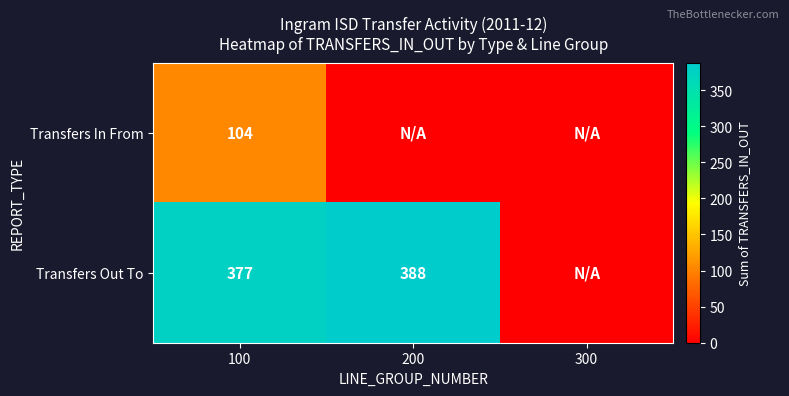

The value of Transfers In From at 100 is 57. True or false?

False